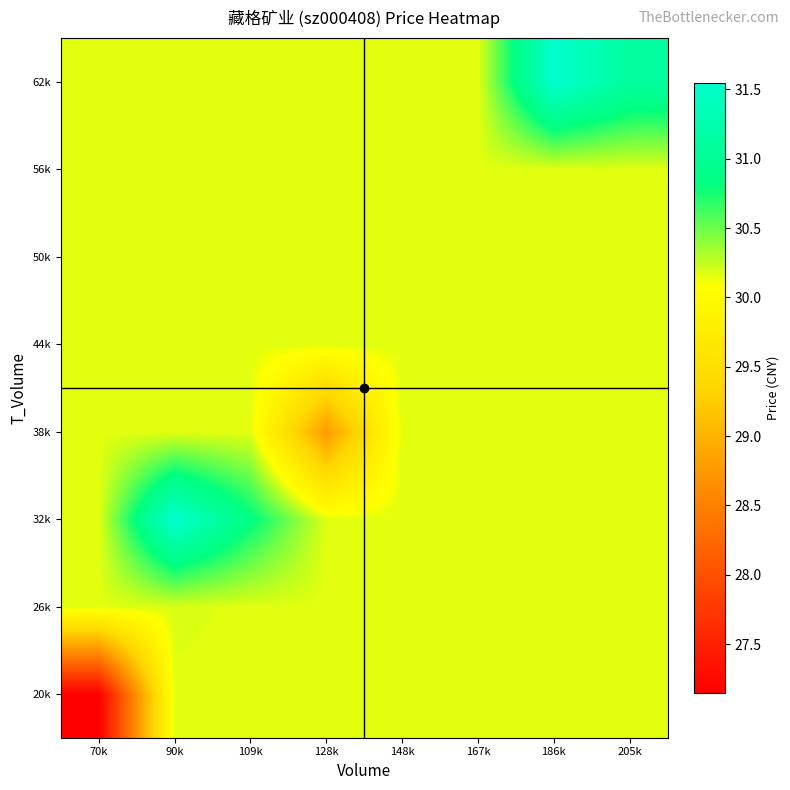

Which category has the lowest value across all series?

70k